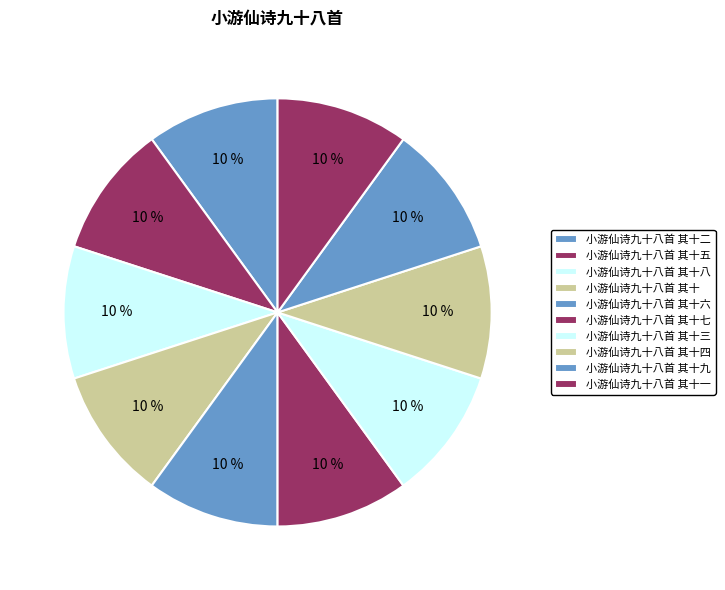

True or false: 小游仙诗九十八首 其十九 accounts for 10% of the total.

True